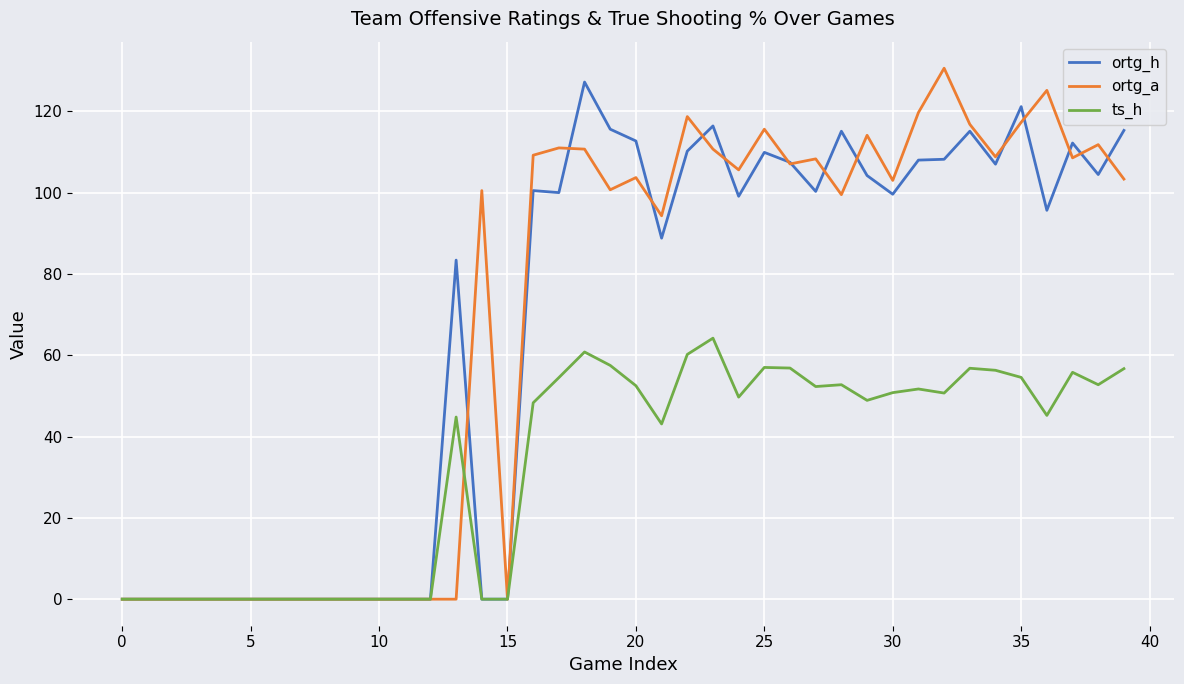

Is this an area chart (filled region under the line)?

No